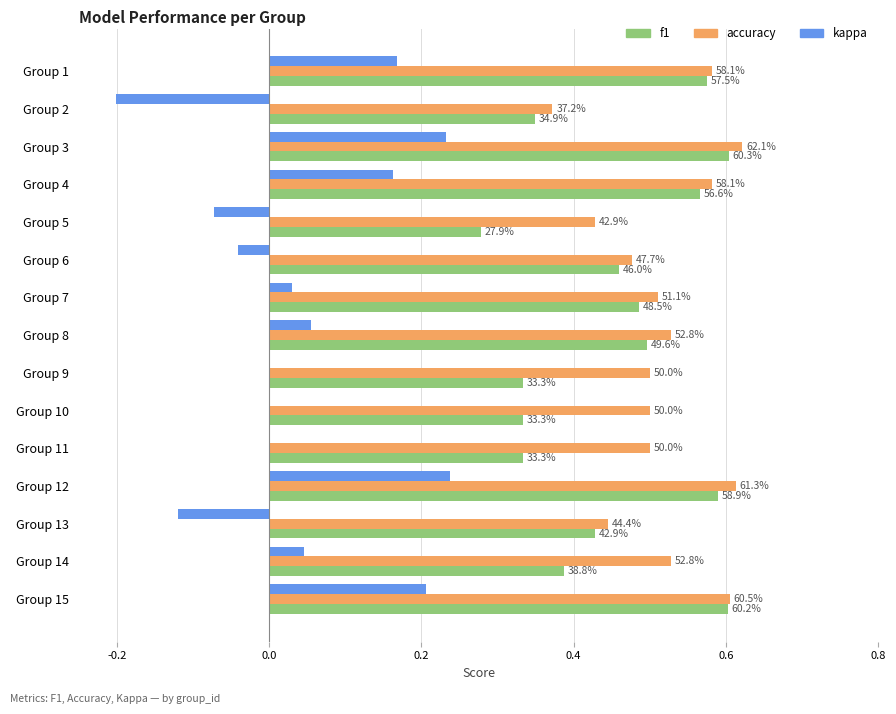

What is the maximum value shown in the chart?

0.6